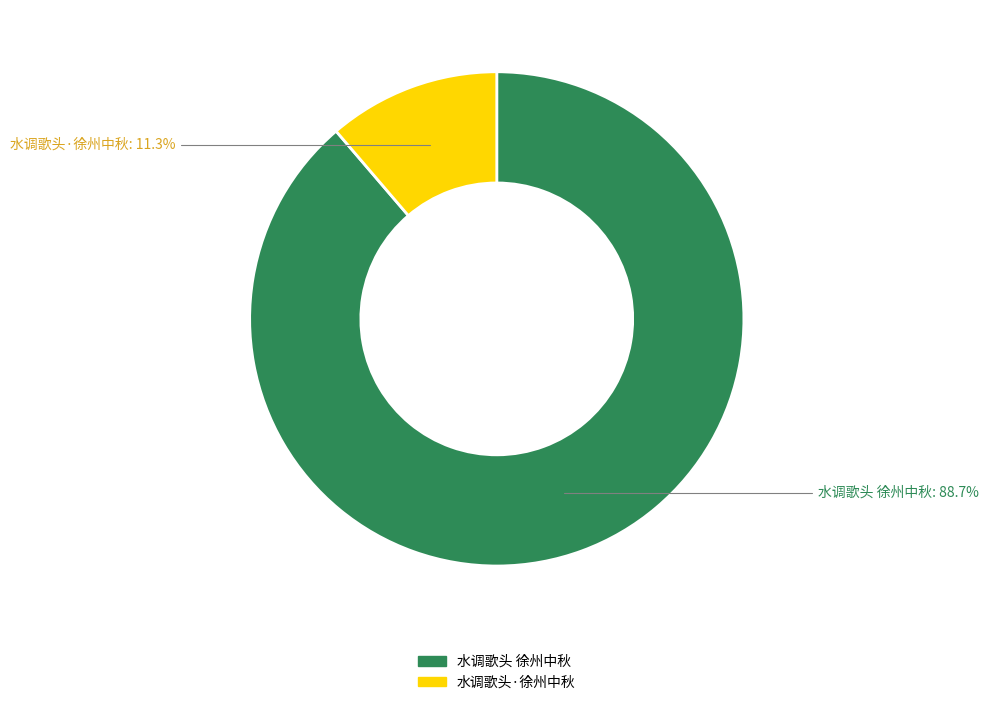

Does any single category account for the majority?

Yes